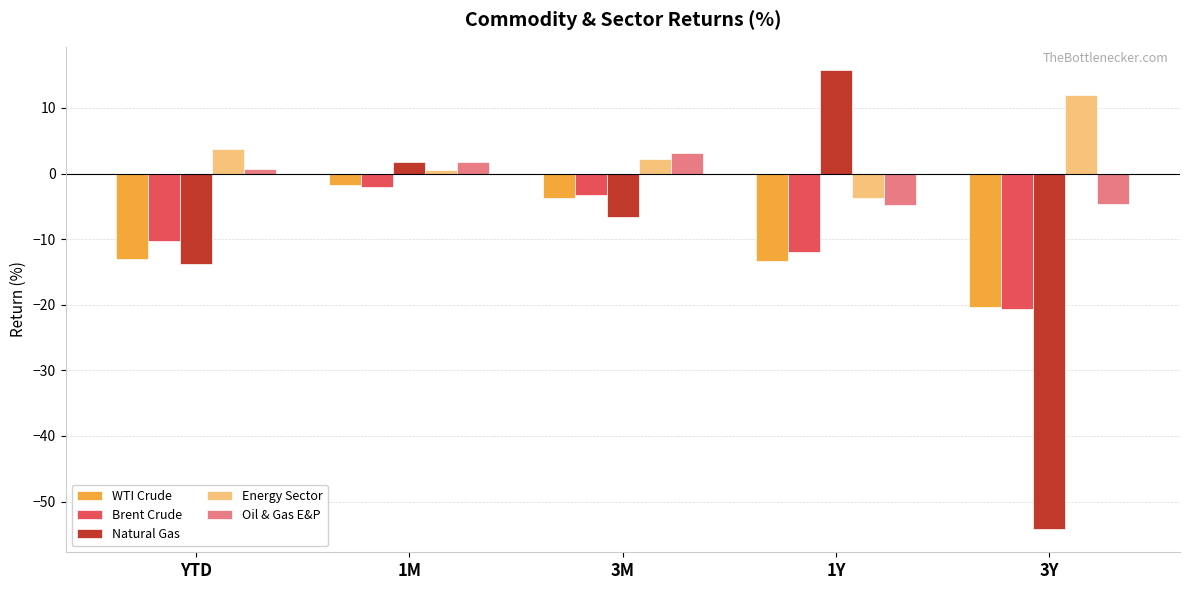

Are the bars horizontal?

No